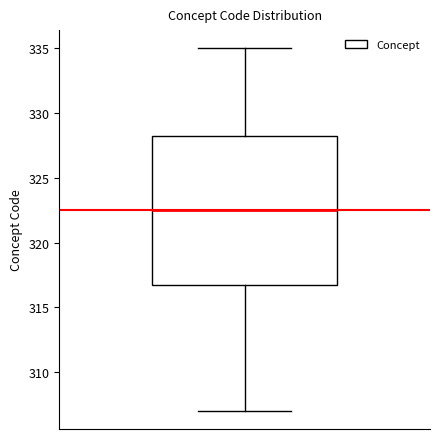

Read this box plot against the y-axis: the position of the median line, the range covered by the box, and the ends of both whiskers. The values are not printed on the chart, so give them approximately, as read against the axis.

median 322.5, box 317.0 to 328.5, whiskers 307.0 to 335.0